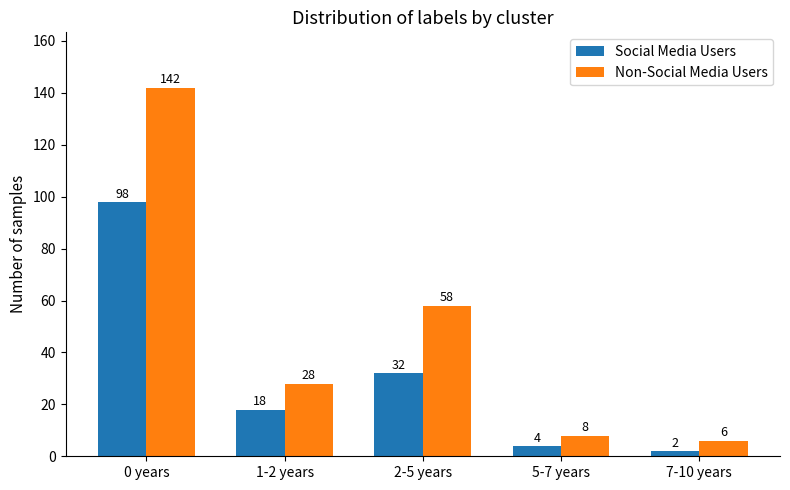

Count the number of data series in this chart.

2